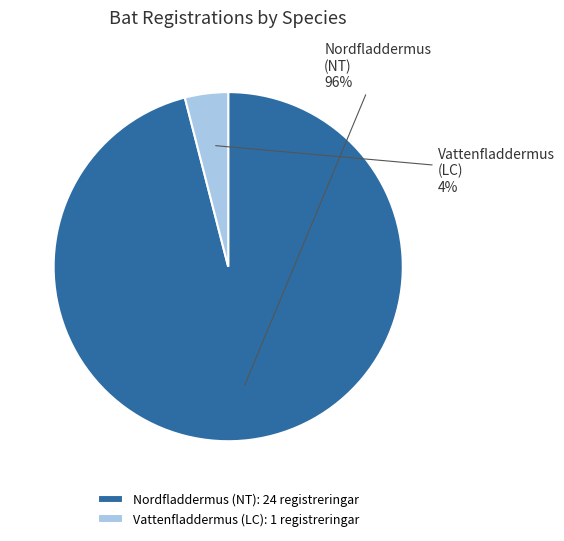

Which slice represents more than half of the pie?

Nordfladdermus (NT)